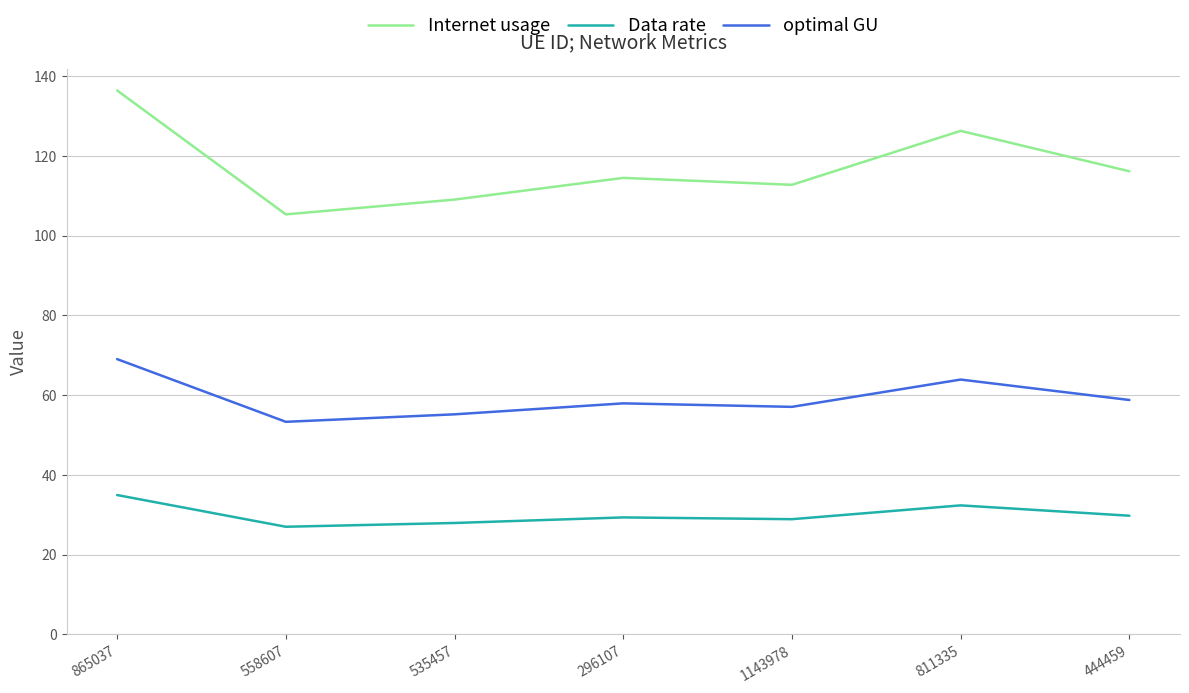

What is the difference between the highest and lowest values at 811335?

94.0